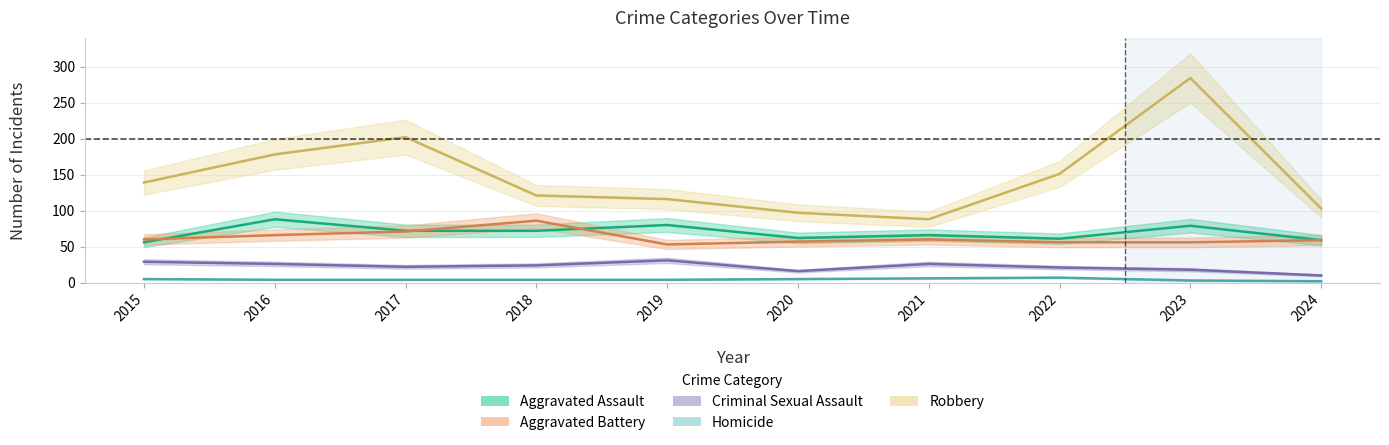

How many distinct data groups are displayed?

5